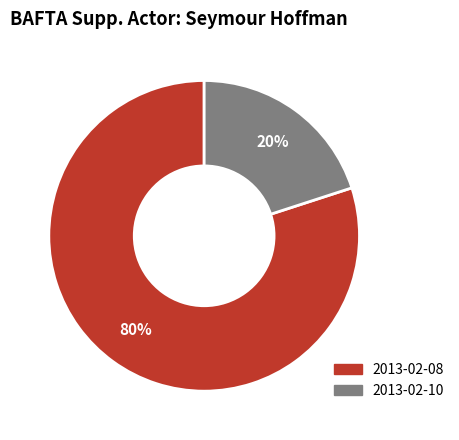

Is it true that 2013-02-08 is 70% of the pie?

False